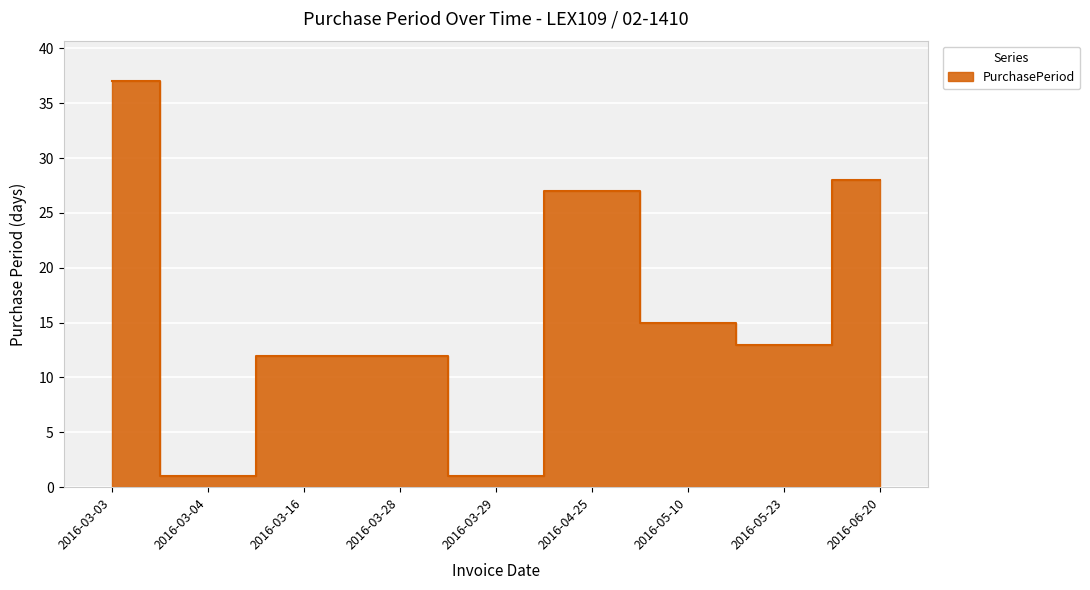

What is the change in value from 2016-05-10 to 2016-06-20?

+13